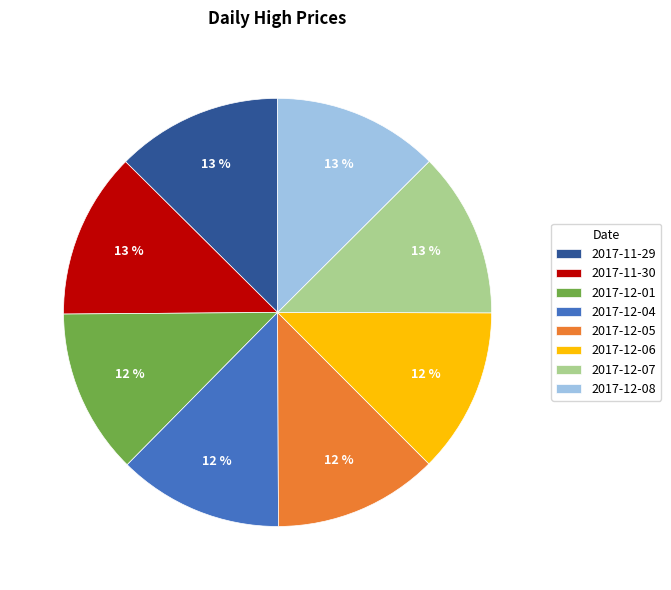

Do 2017-12-05 and 2017-12-08 together represent more than half of the pie?

No